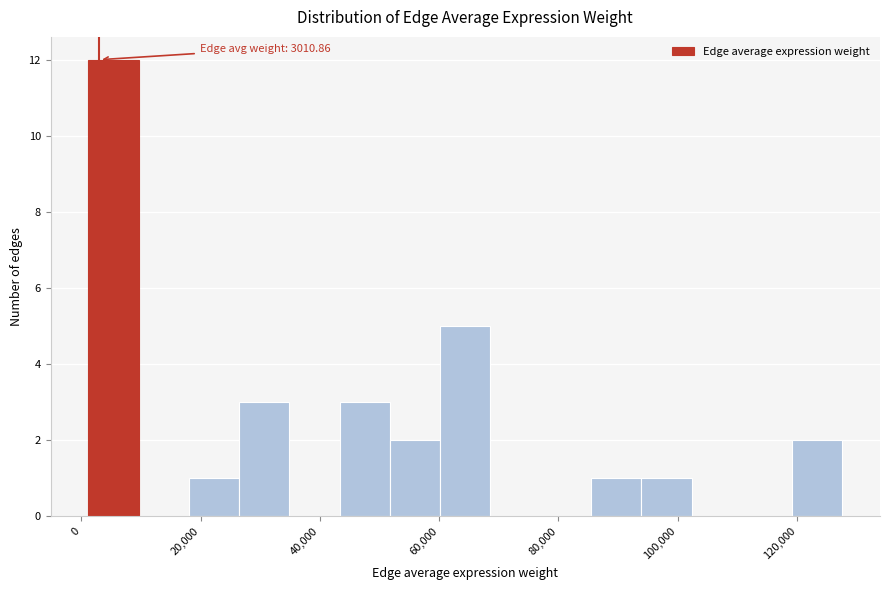

Which range on the x-axis has the tallest bar?

2000 to 10000